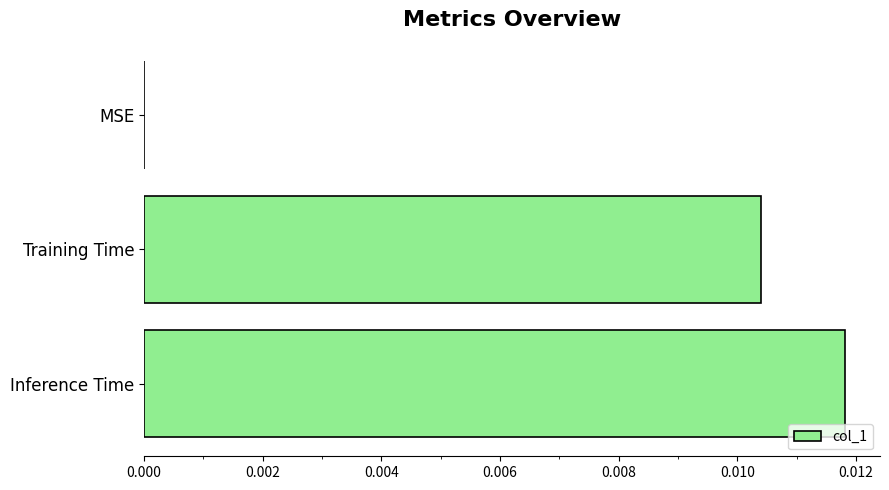

Are the bars grouped side by side (vs. stacked)?

No